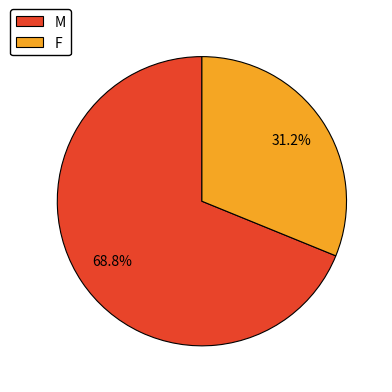

Do M and F together represent more than half of the pie?

Yes